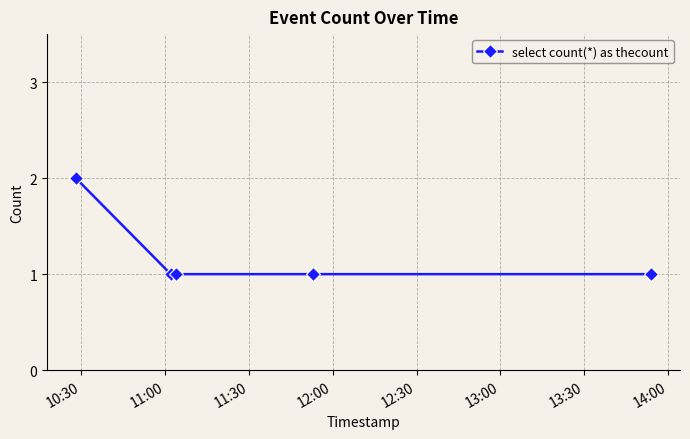

True or false: the data has more than 1 interior local peaks.

False